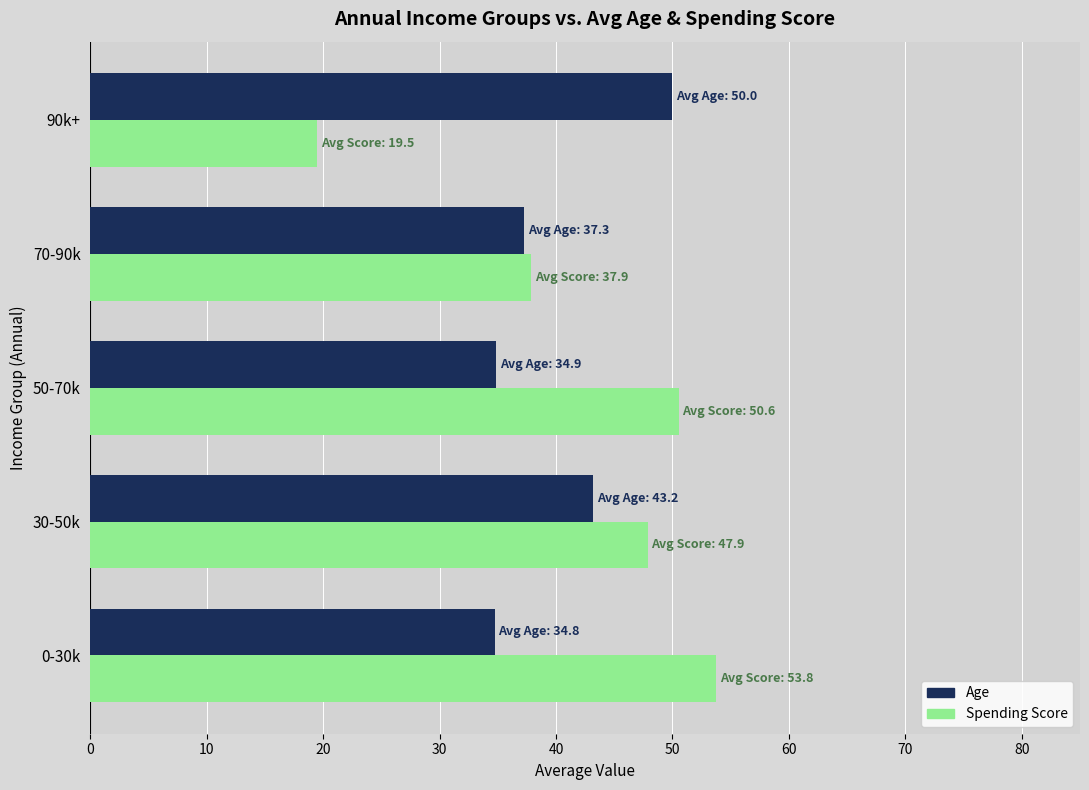

What is the maximum value shown in the chart?

53.8